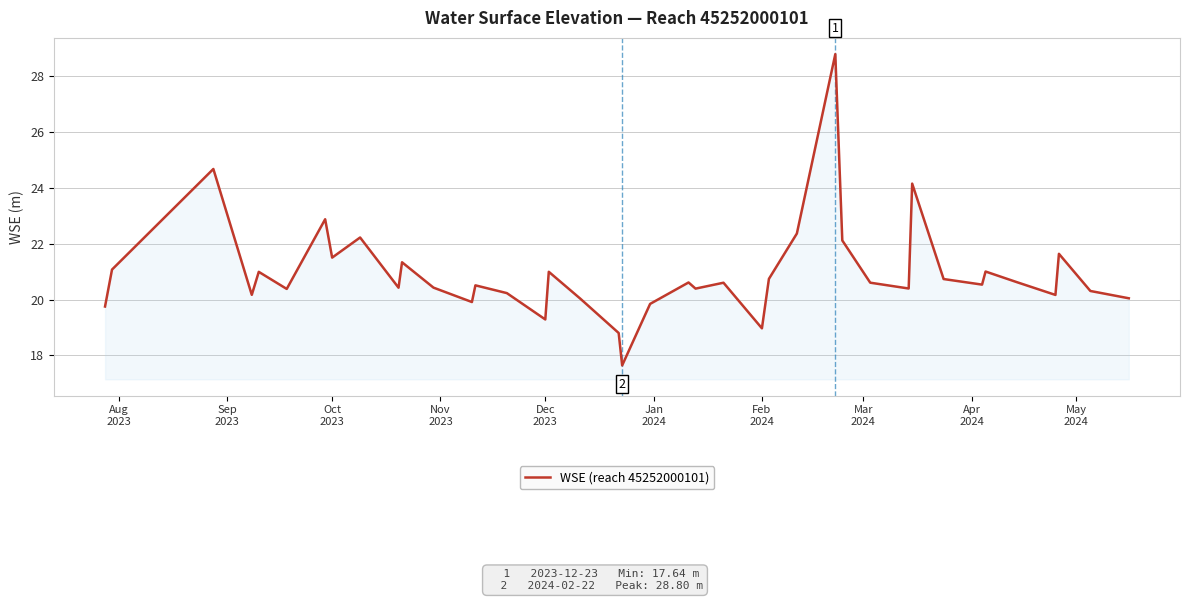

What is the average value?

20.9